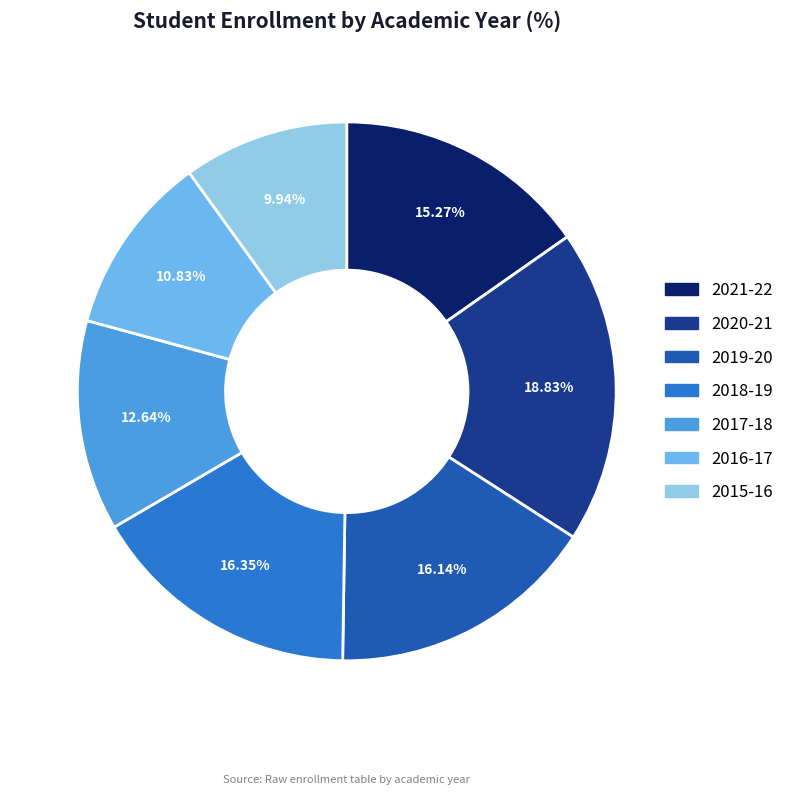

Combined, what portion of the pie is 2016-17 and 2018-19?

27.2%